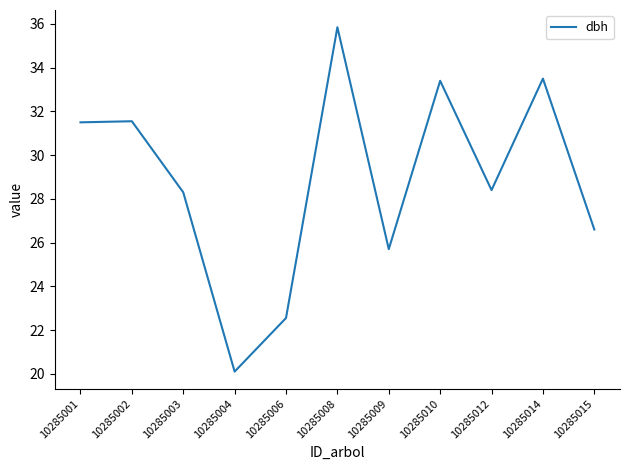

What is the greatest value displayed?

35.9